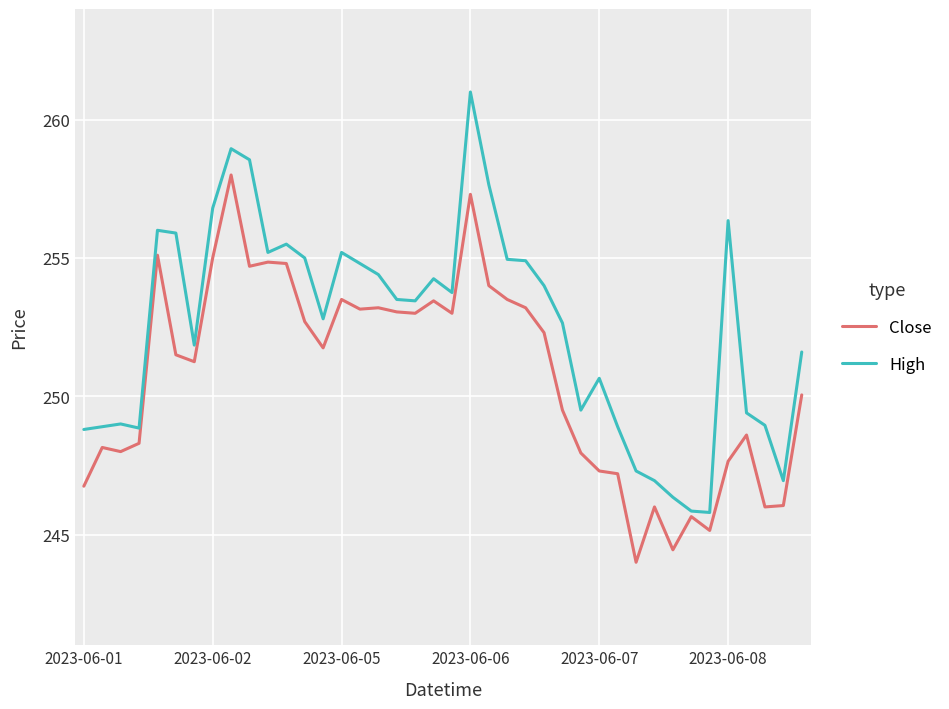

What is the maximum value shown in the chart?

261.0